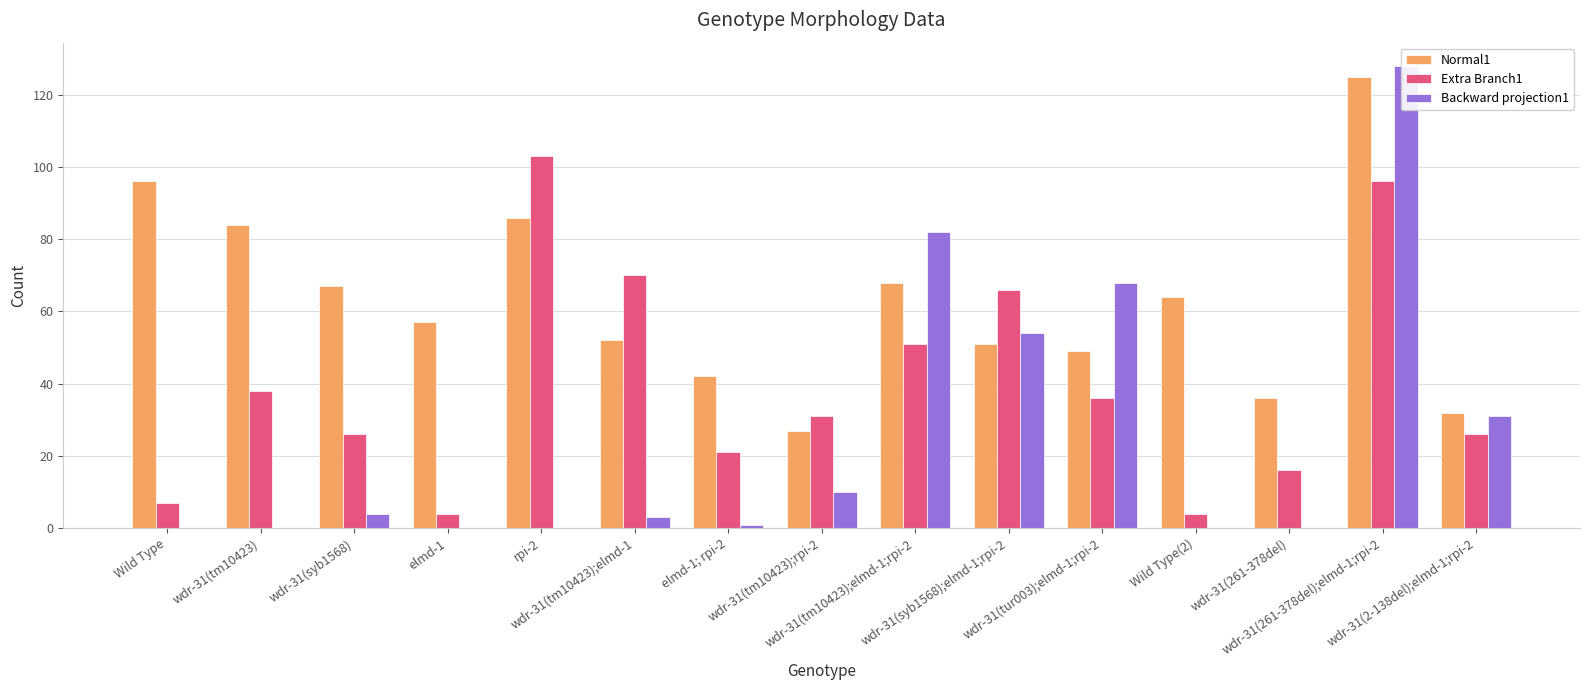

How many values in the Normal1 series exceed 57?

7